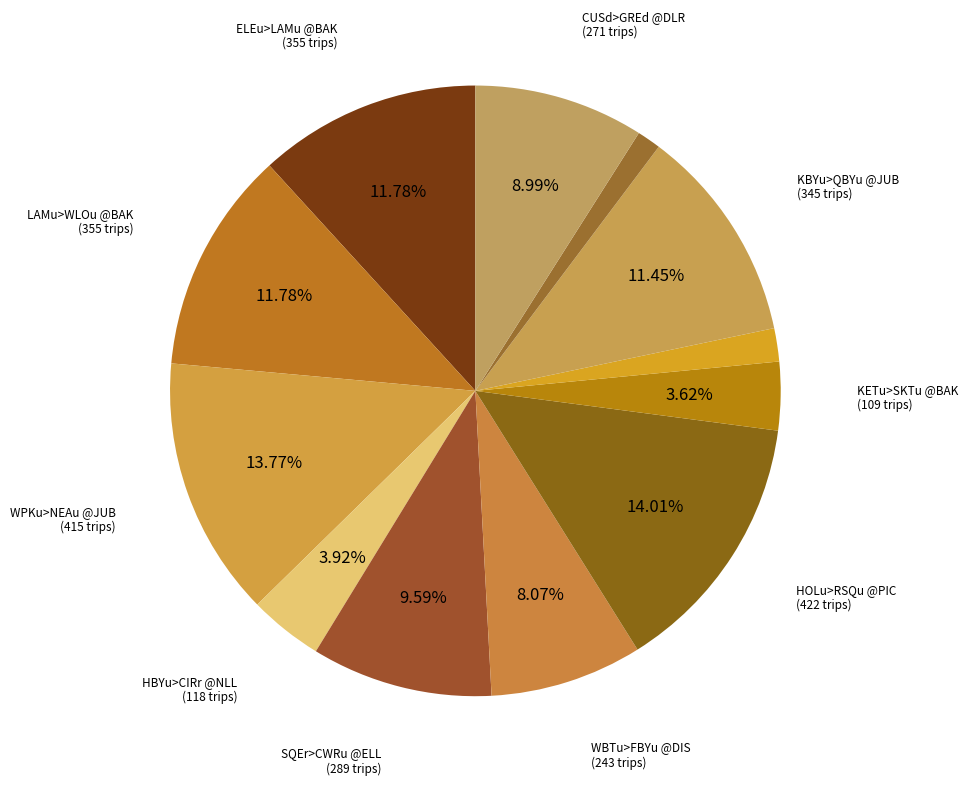

How many slices are in this pie chart?

12